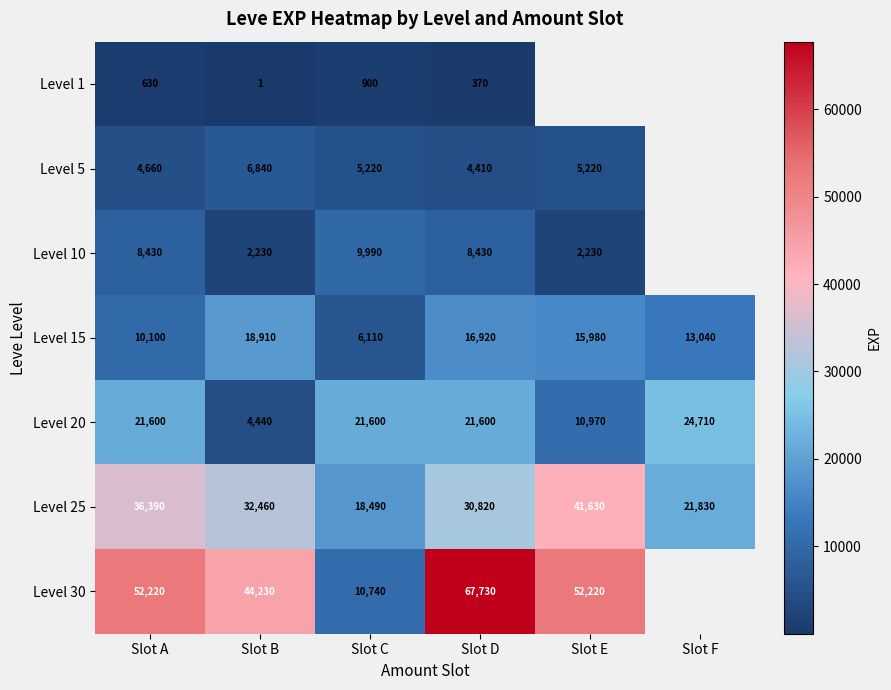

At which category is the sum across all series the highest?

Slot D